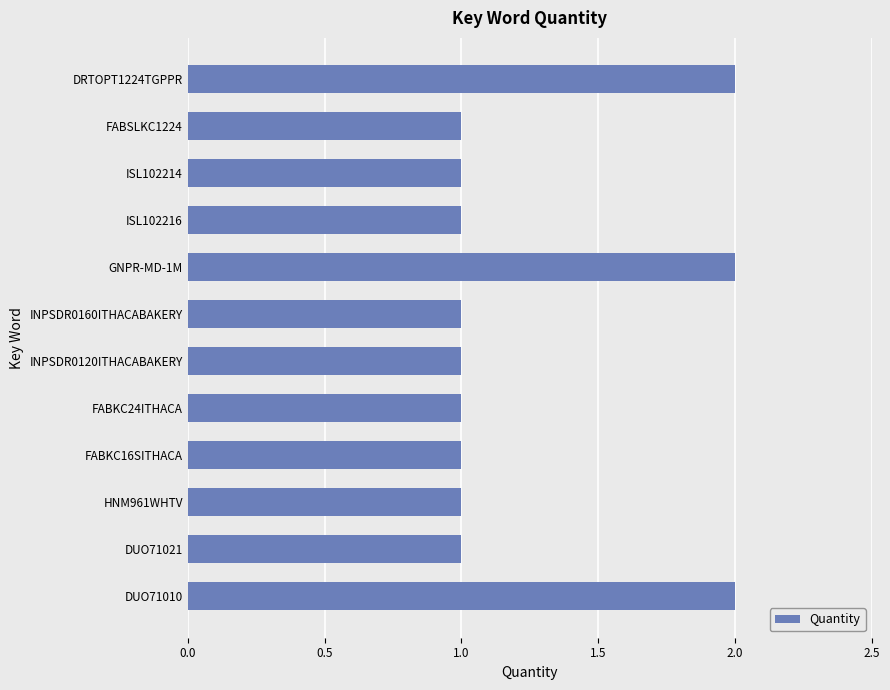

True or false: the data shows 1 at HNM961WHTV.

True